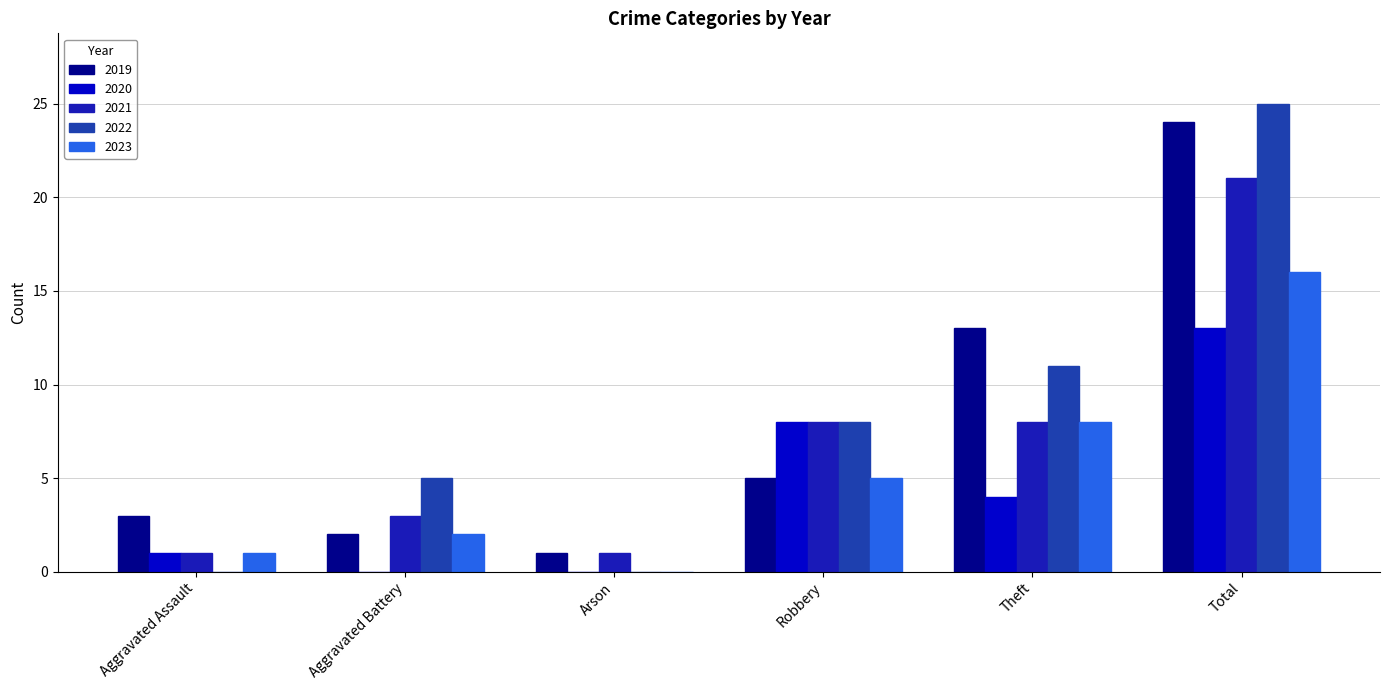

Reading left to right, list all the values displayed in this chart.

2019: Aggravated Assault=3	Aggravated Battery=2	Arson=1	Robbery=5	Theft=13	Total=24
2020: Aggravated Assault=1	Aggravated Battery=0	Arson=0	Robbery=8	Theft=4	Total=13
2021: Aggravated Assault=1	Aggravated Battery=3	Arson=1	Robbery=8	Theft=8	Total=21
2022: Aggravated Assault=0	Aggravated Battery=5	Arson=0	Robbery=8	Theft=11	Total=25
2023: Aggravated Assault=1	Aggravated Battery=2	Arson=0	Robbery=5	Theft=8	Total=16